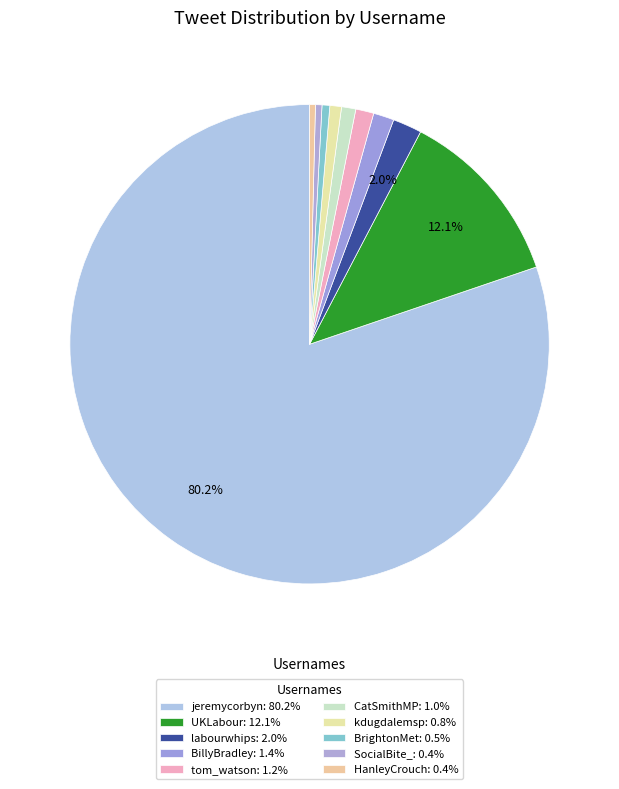

How many slices are in this pie chart?

10